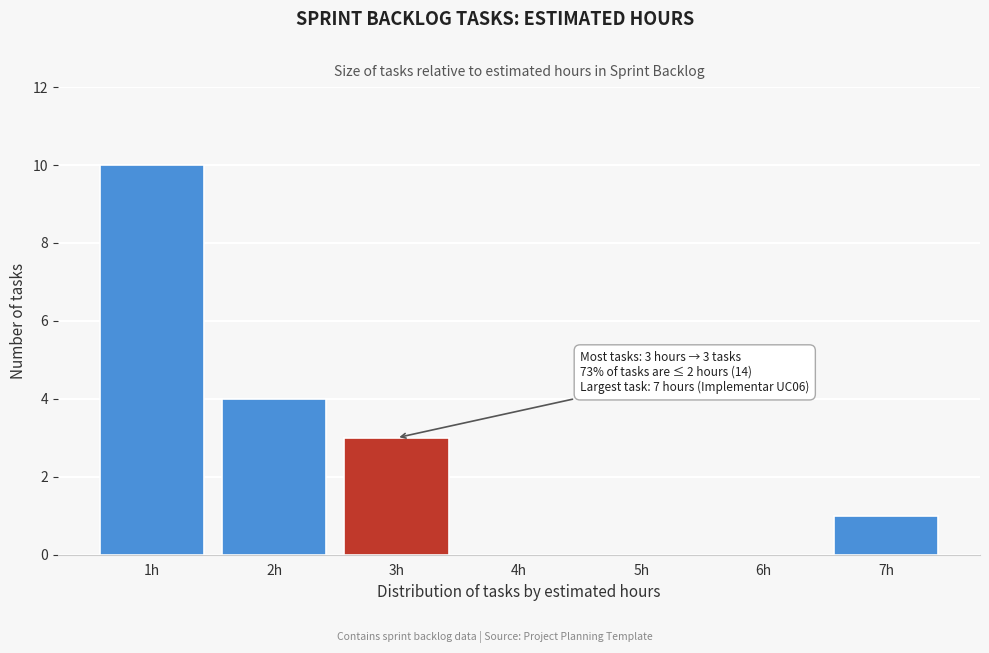

Reading left to right, what are all the values shown in this chart?

1h=10	2h=4	3h=3	4h=0	5h=0	6h=0	7h=1